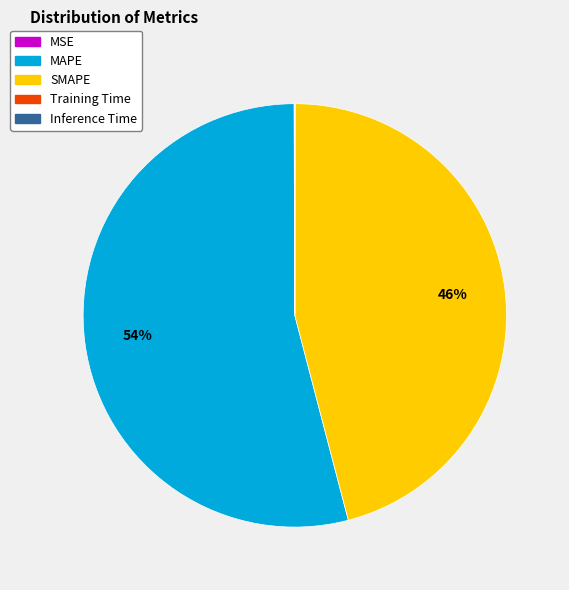

The SMAPE slice represents 46% of the pie. True or false?

True